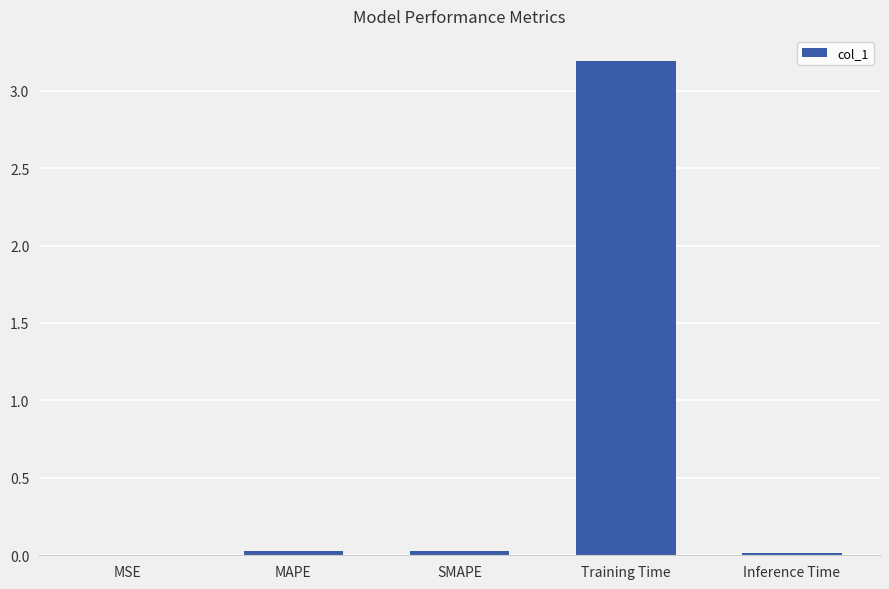

What is the greatest value displayed?

3.2